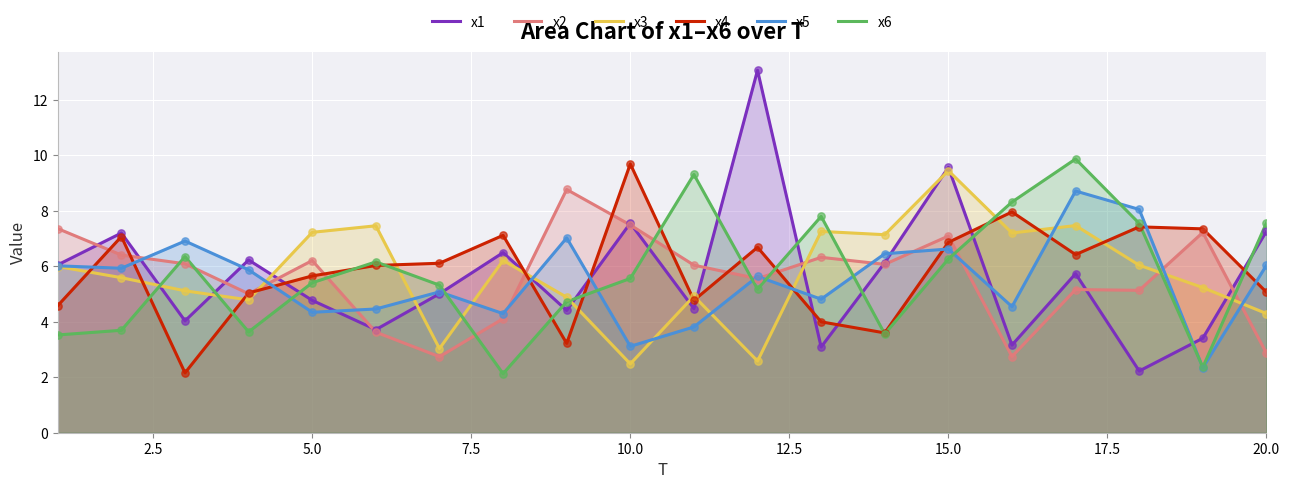

What is the total value across all series at 10.0?

35.9